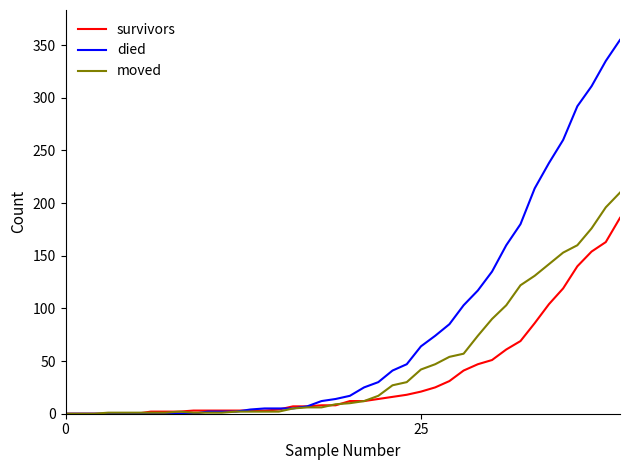

Which series has the largest range (max minus min)?

died